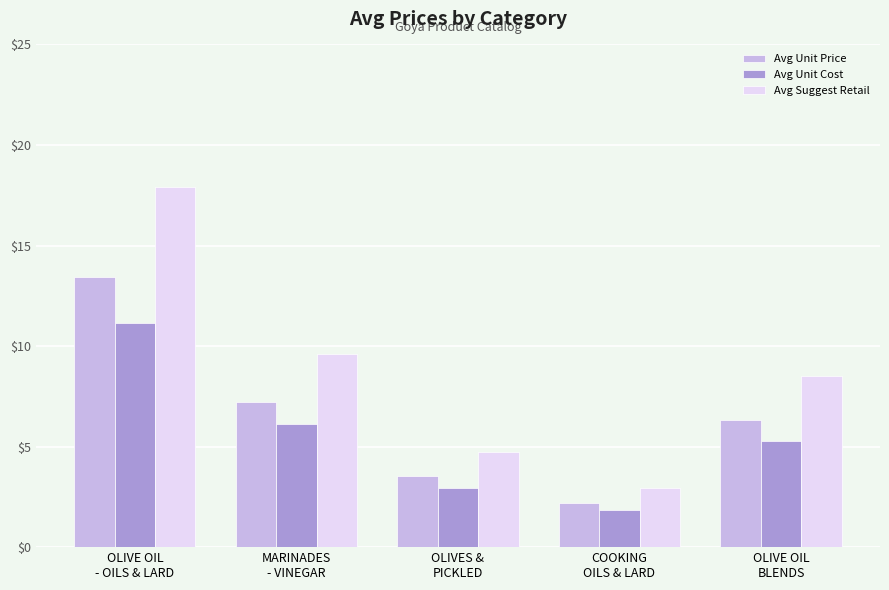

Which series has the largest total across all categories?

Avg Suggest Retail